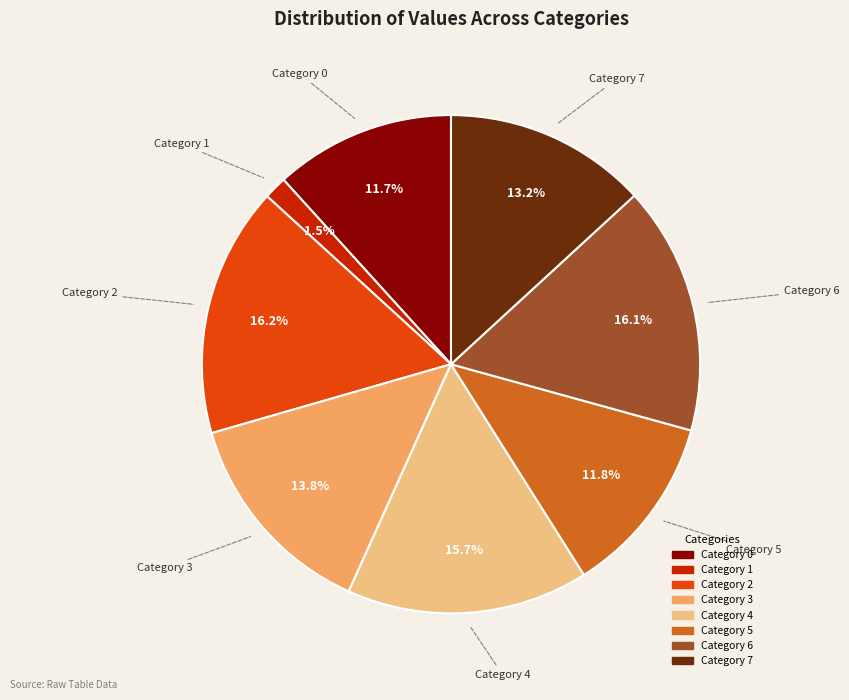

What is the ratio of the value at Category 0 to the value at Category 3?

0.8